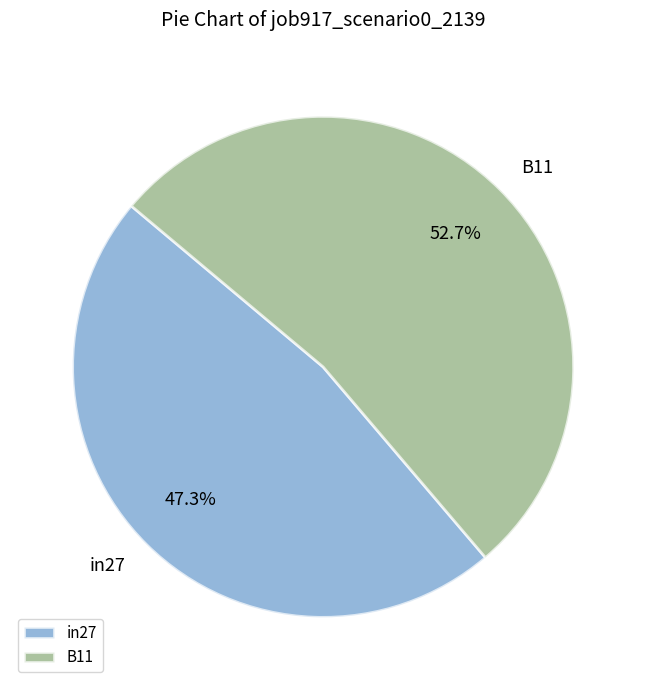

Does any single category account for the majority?

Yes